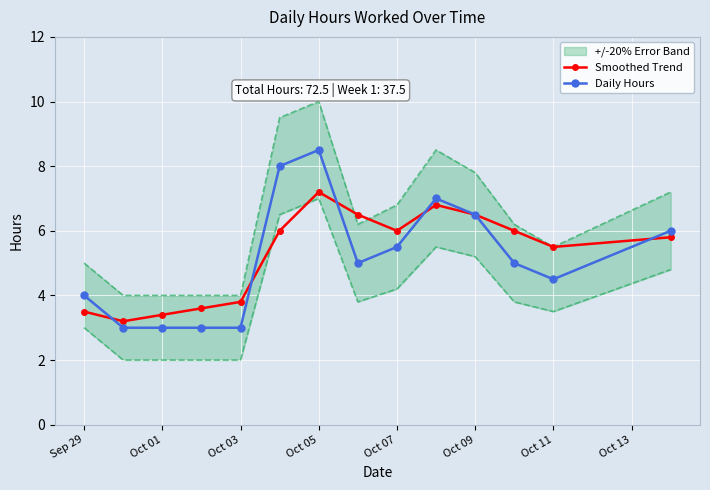

What are all the series names shown in the legend?

Smoothed Trend, Daily Hours